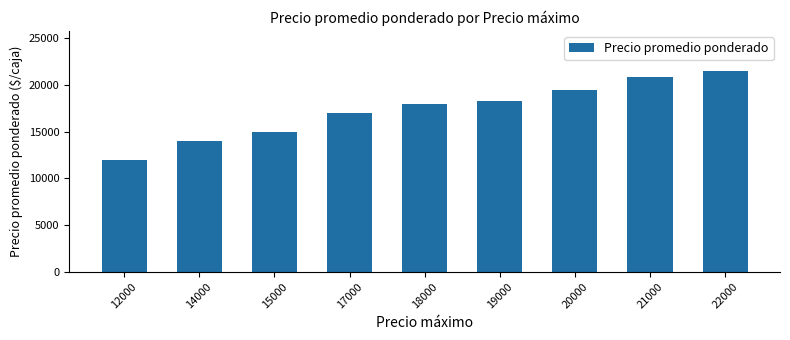

Where is the data nearest to the value 16750?

17000